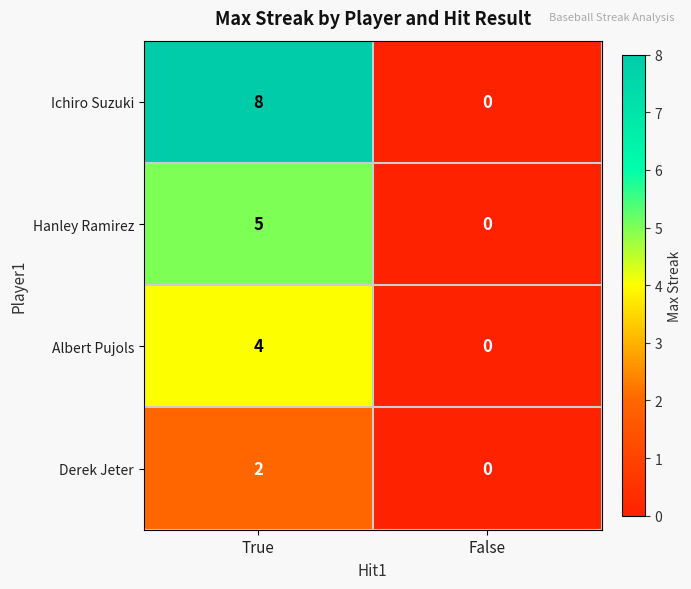

Reading left to right, extract all data points from this chart.

Ichiro Suzuki: True=8	False=0
Hanley Ramirez: True=5	False=0
Albert Pujols: True=4	False=0
Derek Jeter: True=2	False=0